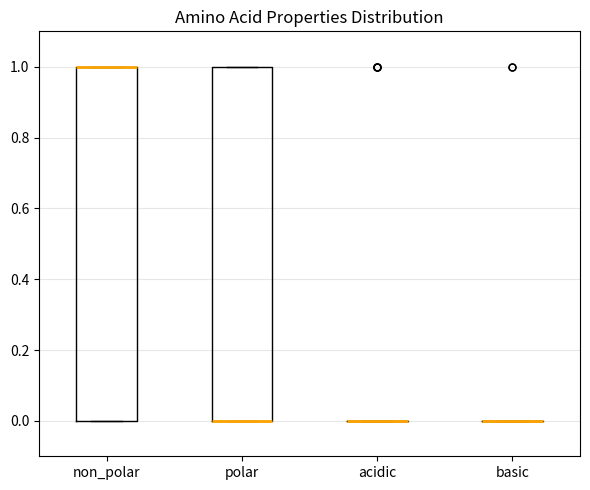

Where is the lower edge of the box for non_polar on the y-axis? The values are not printed on the chart, so give them approximately, as read against the axis.

0